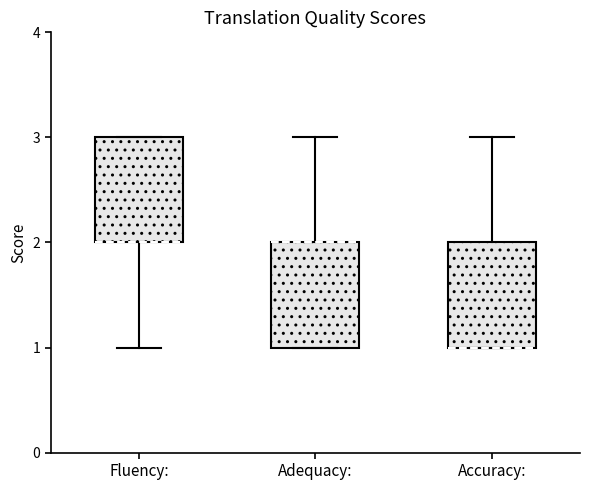

Reading left to right, transcribe this box plot: for each box, give where its median line is, the range the box spans, and where its two whiskers end, as read against the y-axis. The values are not printed on the chart, so give them approximately, as read against the axis.

Fluency:: median 2 (drawn on the box's lower edge), box 2 to 3, whiskers 1 to 3
Adequacy:: median 2 (drawn on the box's upper edge), box 1 to 2, whiskers 1 to 3
Accuracy:: median 1 (drawn on the box's lower edge), box 1 to 2, whiskers 1 to 3